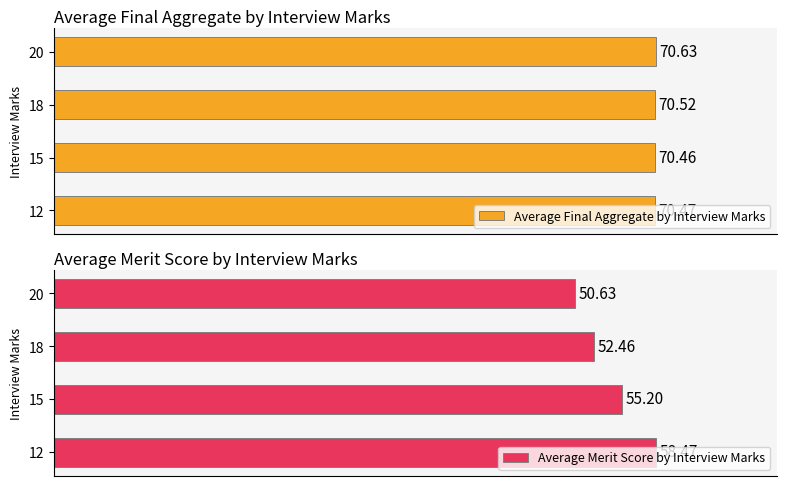

What are all the series names shown in the legend?

Average Final Aggregate by Interview Marks, Average Merit Score by Interview Marks